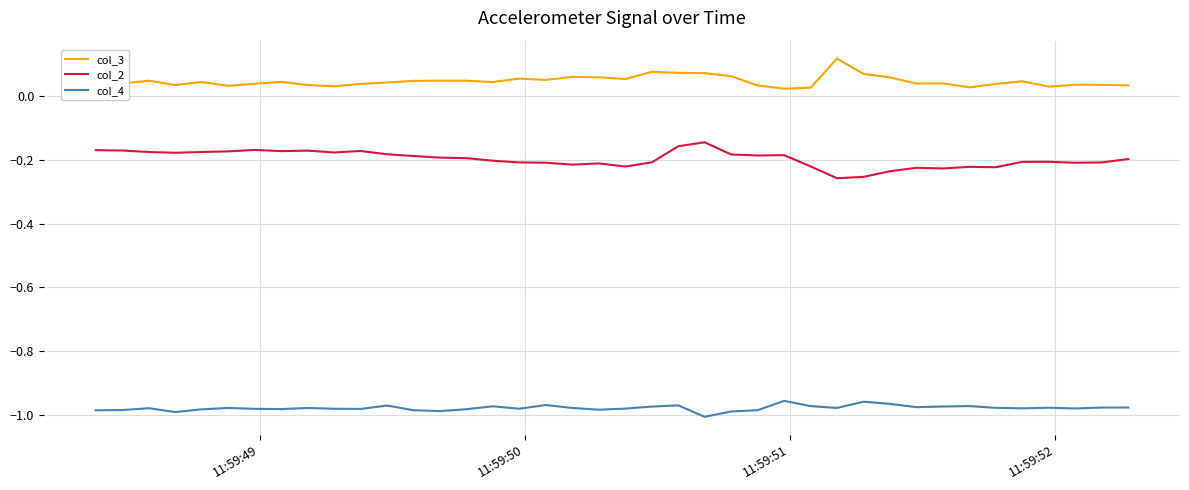

True or false: col_2 has more than 0 interior local peaks.

True